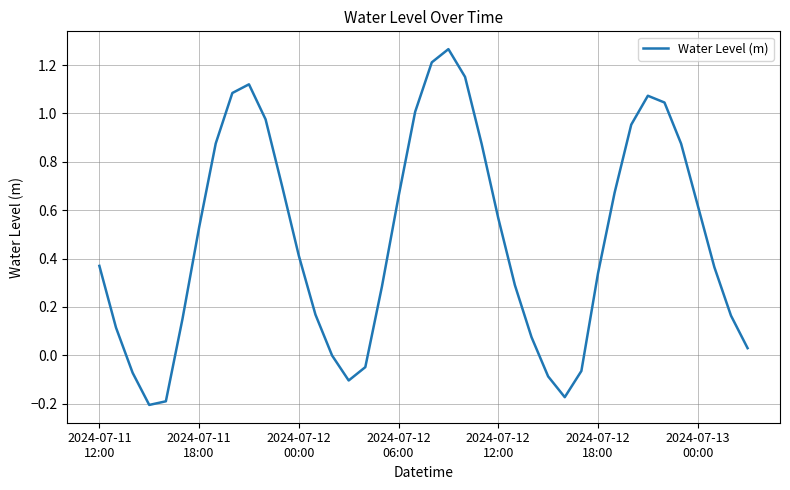

How many interior local valleys (lower than both neighbors) does the data have?

3